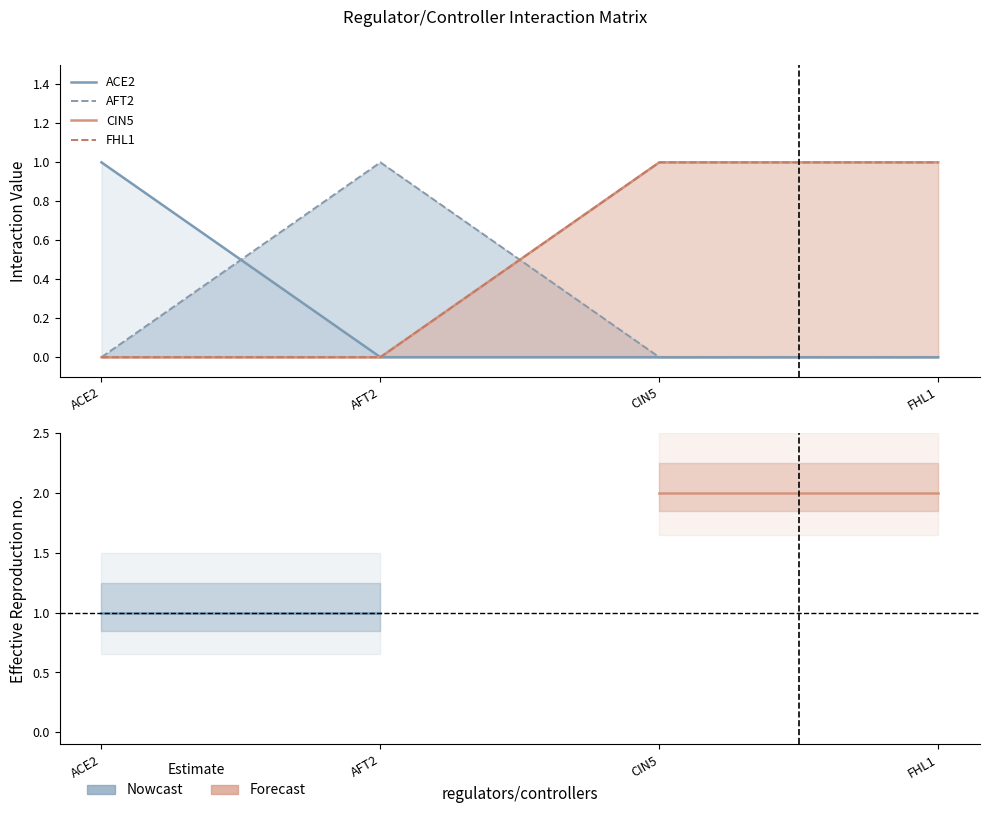

What is the difference between the maximum and second lowest values in the CIN5 series?

1